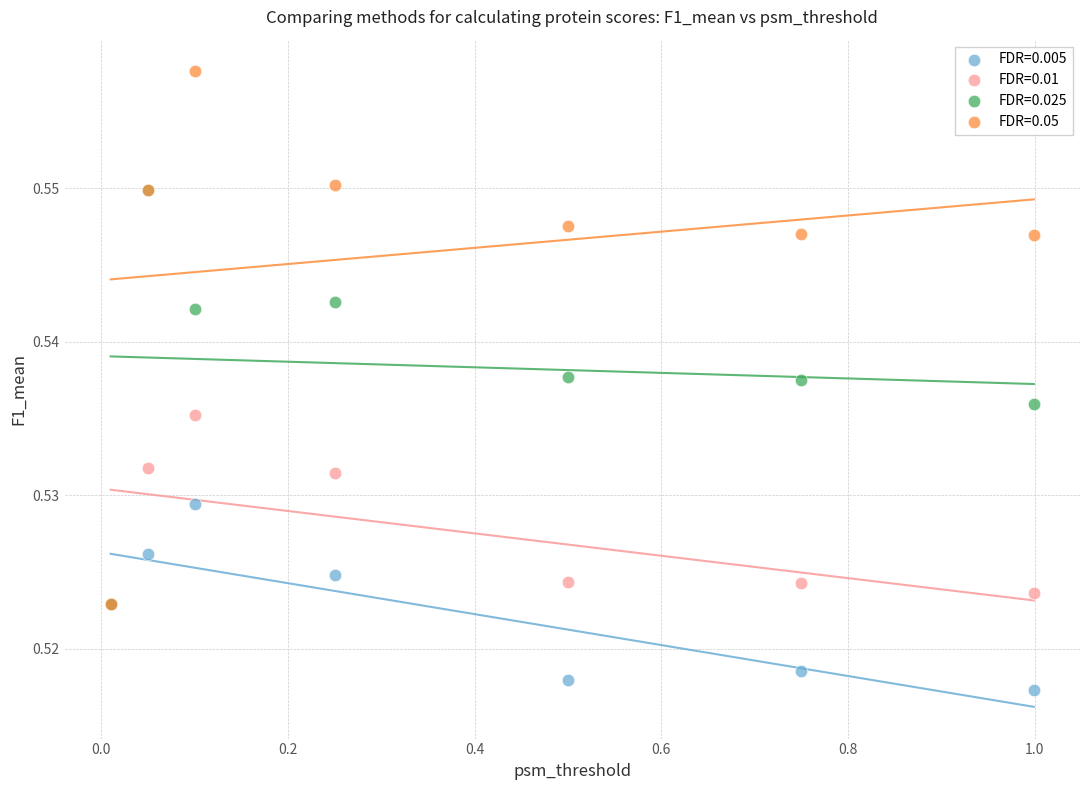

What are all the series names shown in the legend?

FDR=0.005, FDR=0.01, FDR=0.025, FDR=0.05